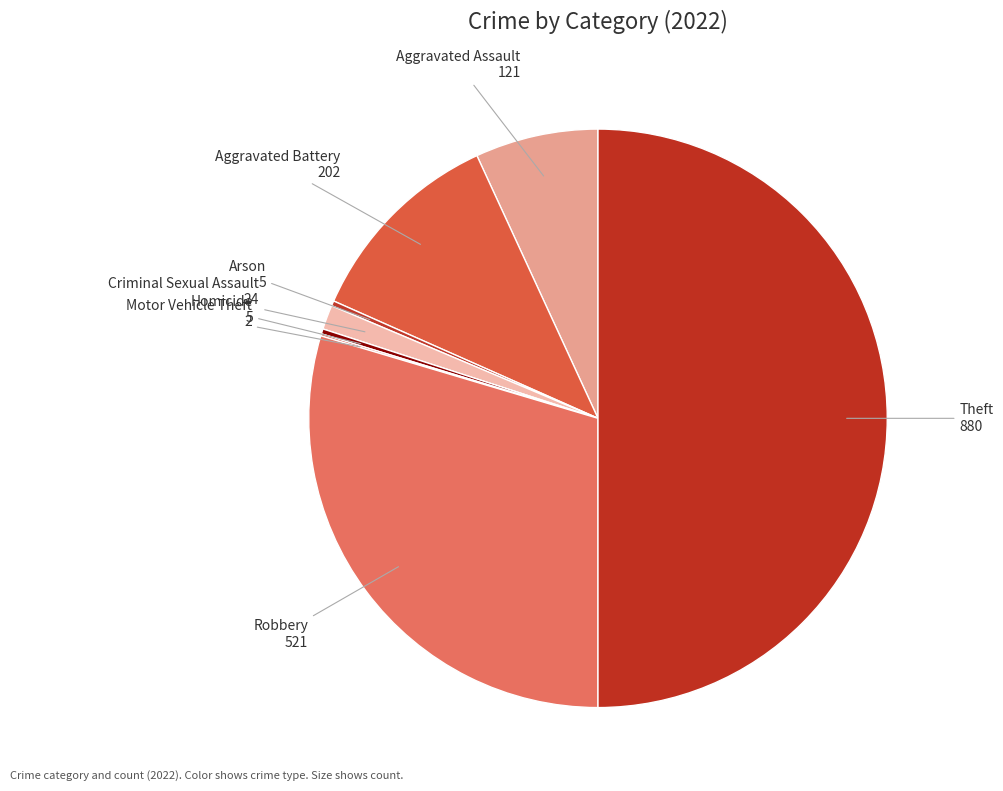

Between Robbery and Aggravated Assault, which is larger?

Robbery